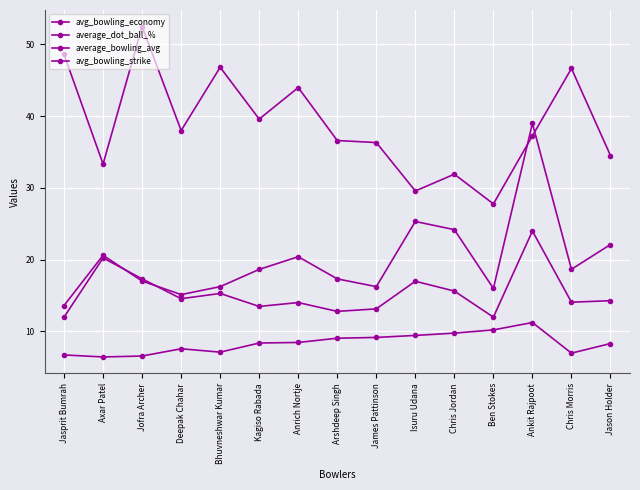

At which label is avg_bowling_economy closest to 8?

Jason Holder